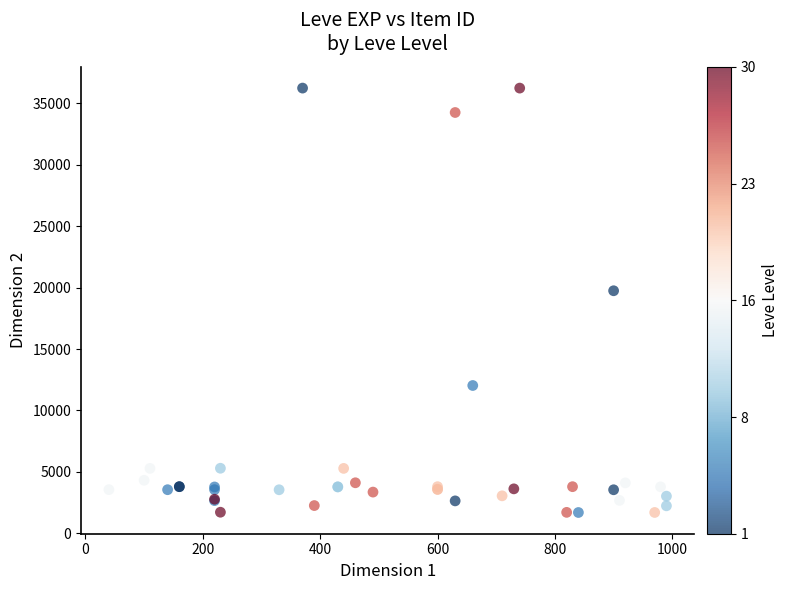

What Y value in the scatter plot is closest to 18967?

19744